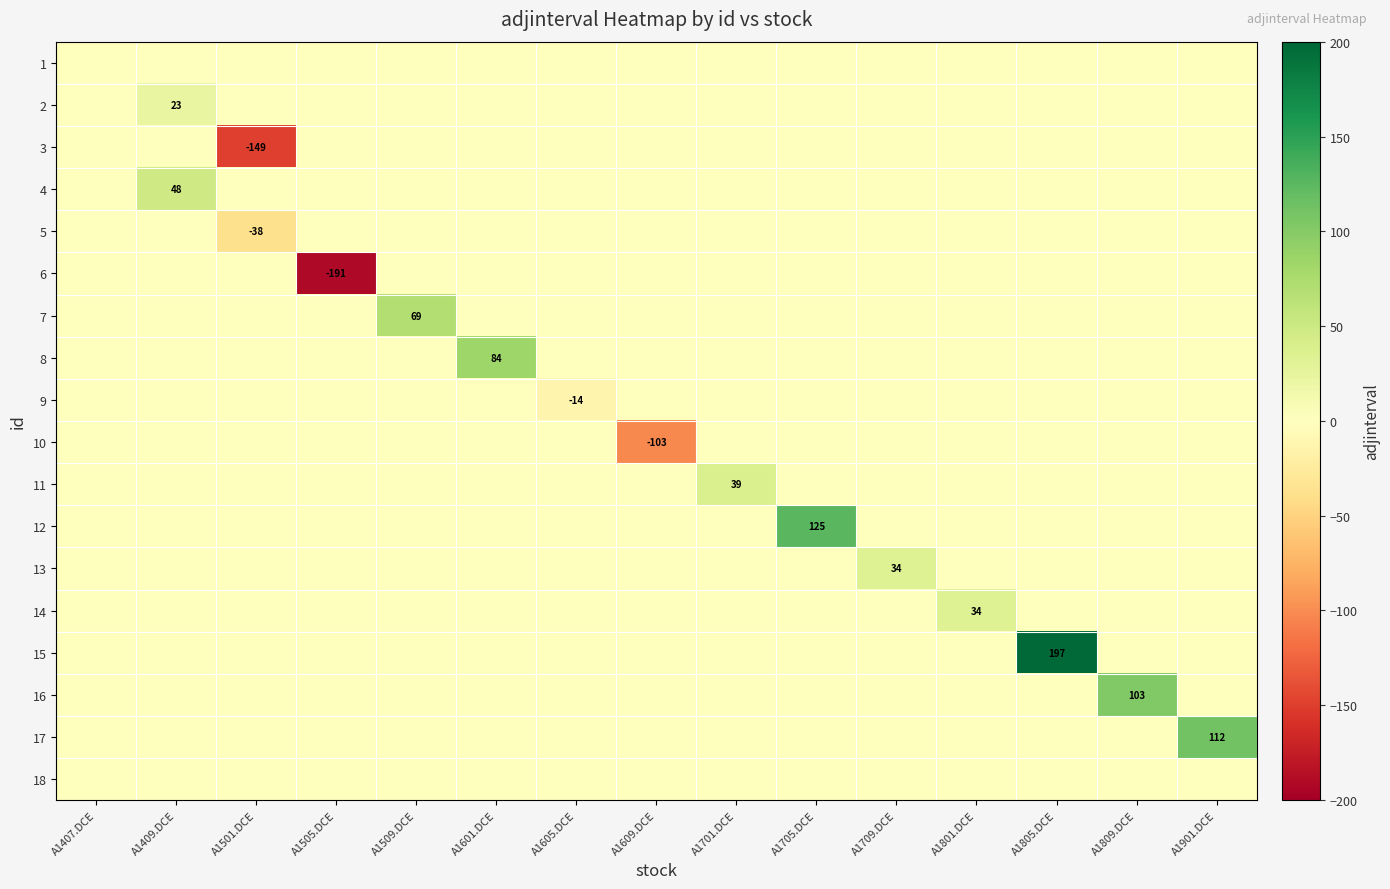

Which series has the largest total across all categories?

15